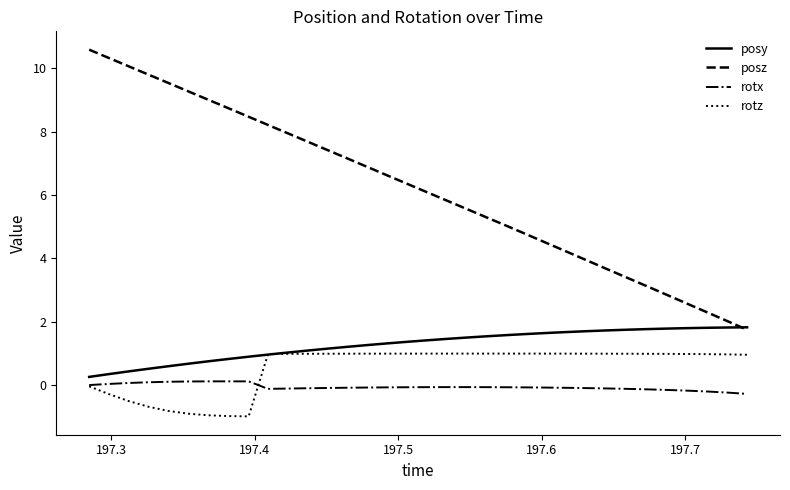

Which series has the largest total across all categories?

posz